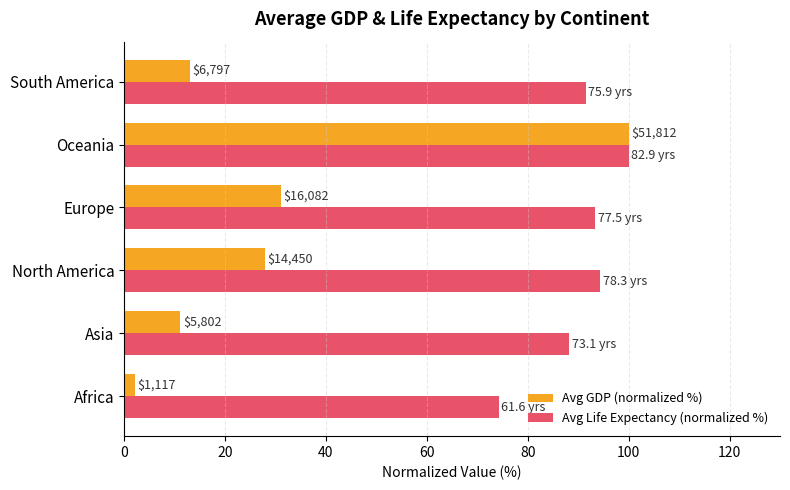

What are all the series names shown in the legend?

Avg GDP (normalized %), Avg Life Expectancy (normalized %)